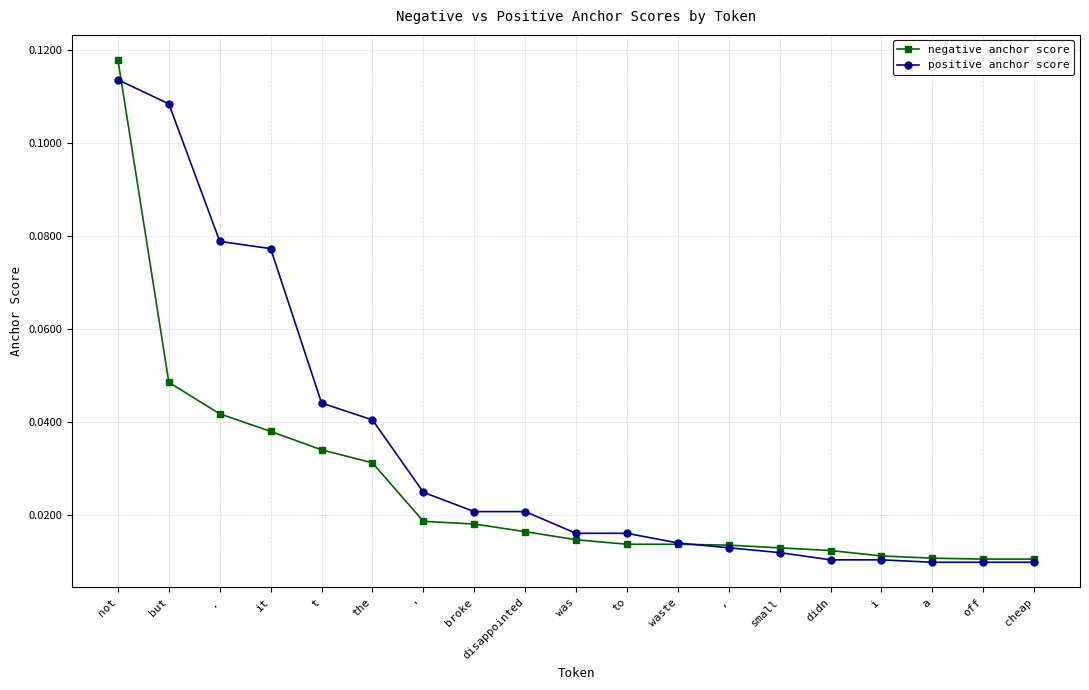

True or false: negative anchor score has a value of 0.2 at not.

False